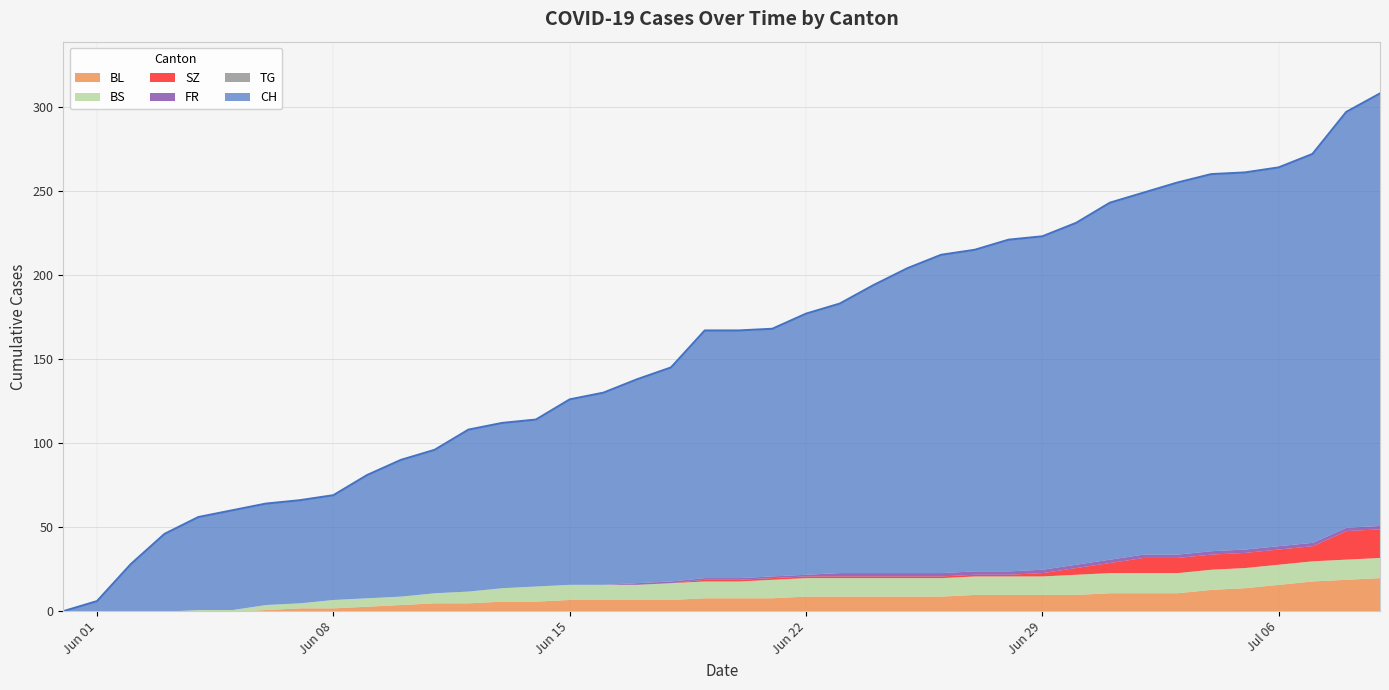

True or false: SZ and BL intersect in this chart.

False